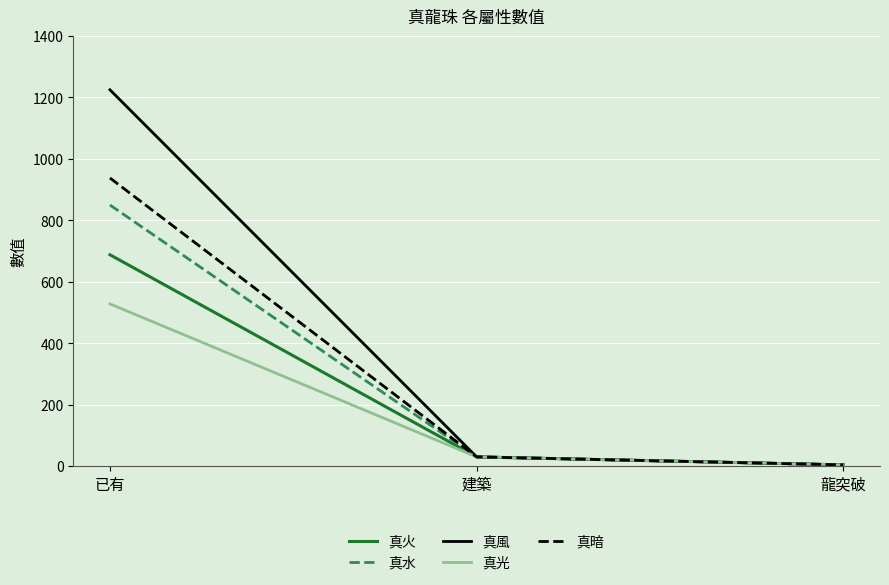

What are all the series names shown in the legend?

真火, 真水, 真風, 真光, 真暗